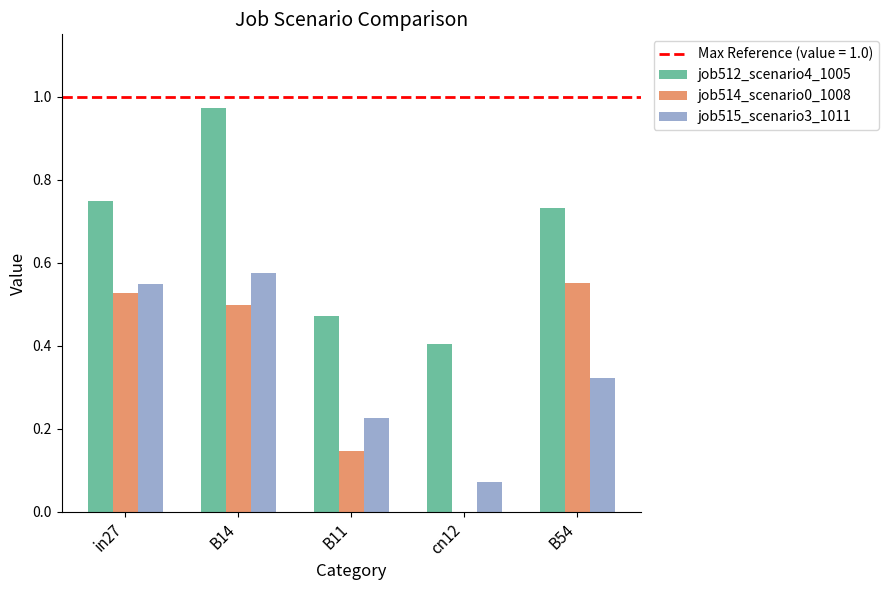

The value of job512_scenario4_1005 at B54 is 1.1. True or false?

False